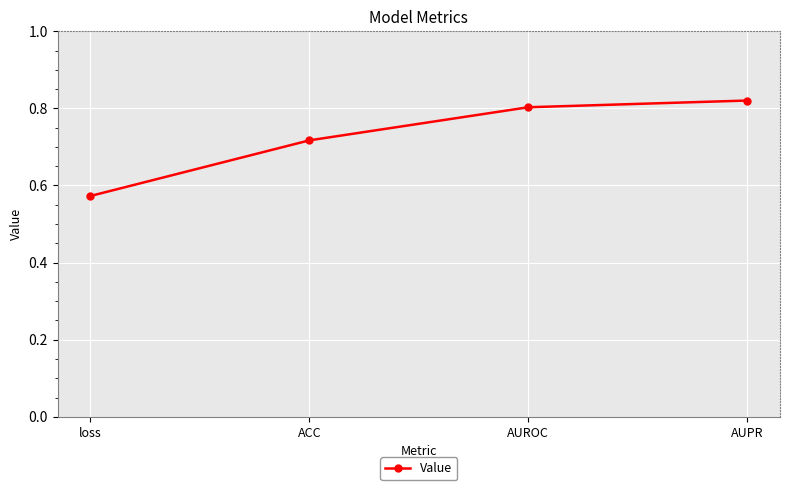

The chart shows a value of 0.8 at AUROC. True or false?

True